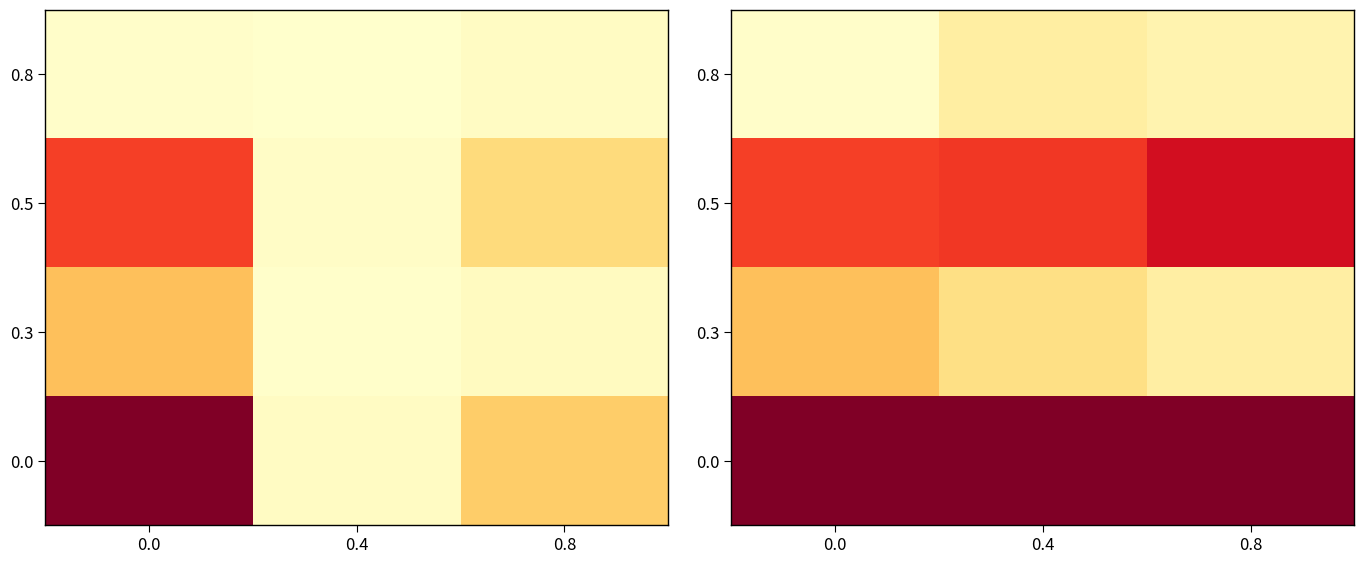

At 0.4, list the series in order from largest to smallest.

0.0, 0.5, 0.3, 0.8